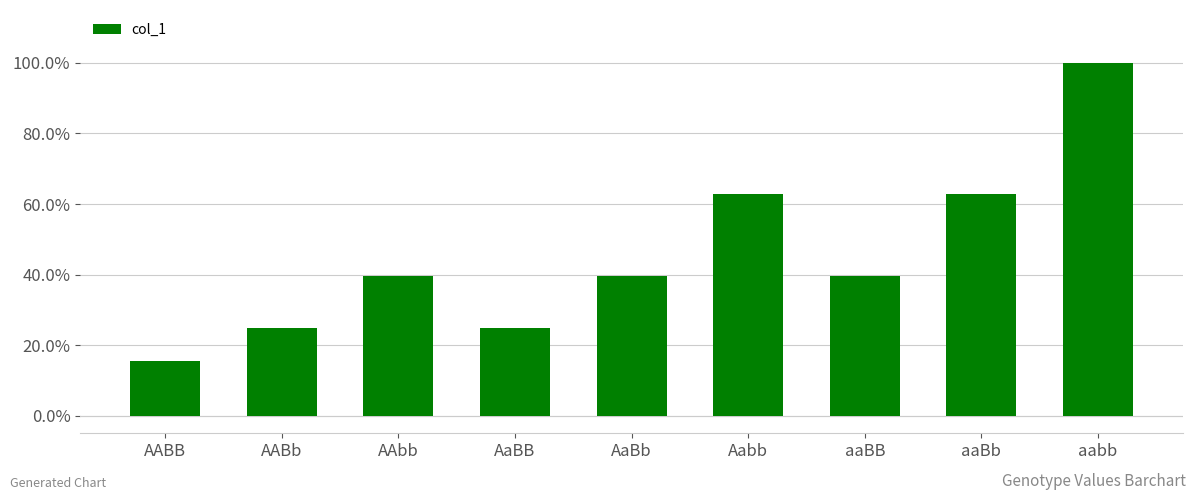

Which has a higher value, aabb or aaBb?

aabb